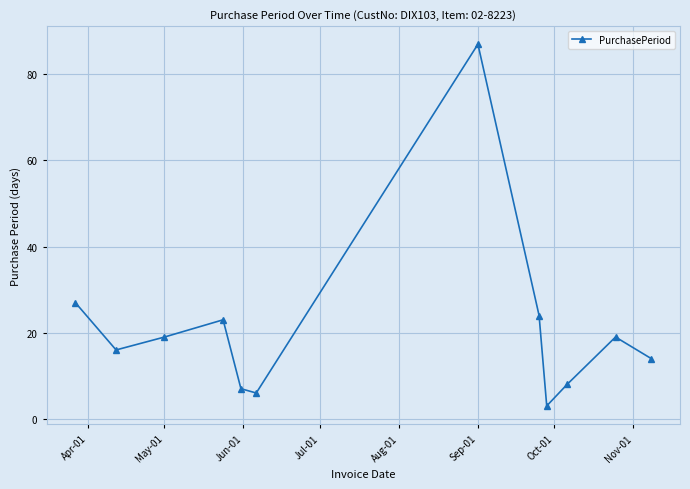

True or false: there are more than 0 points higher than both neighbors.

True